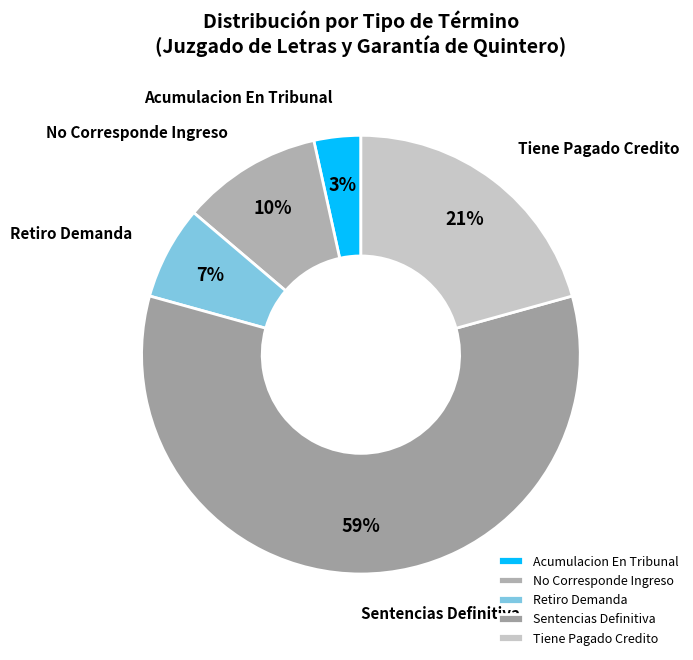

Is the sum of Retiro Demanda and Sentencias Definitiva greater than half?

Yes